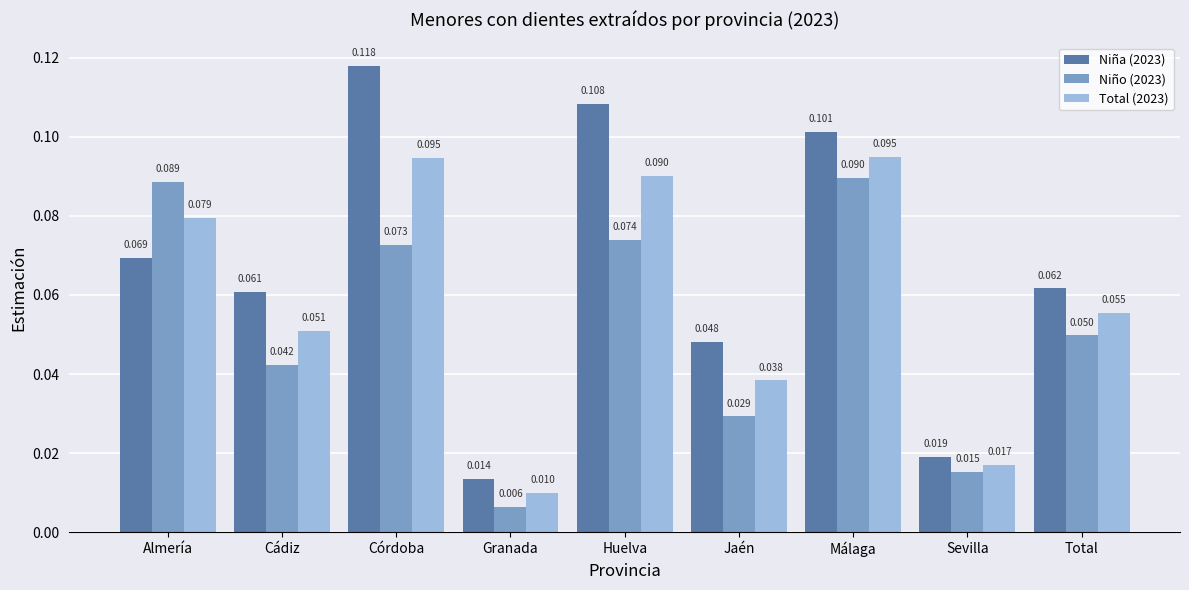

Which series has the largest total across all categories?

Niña (2023)